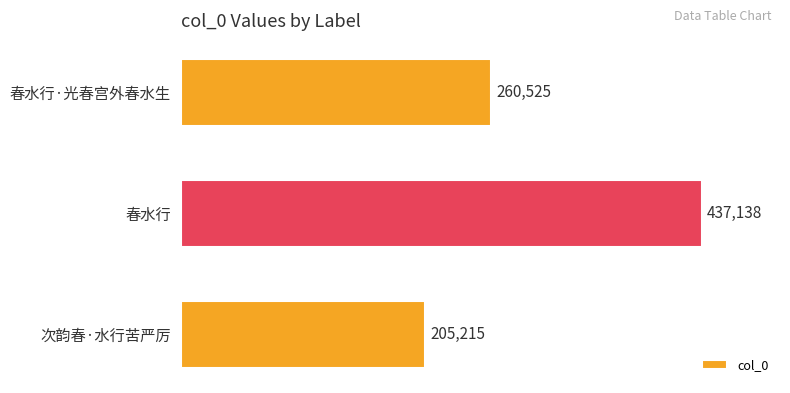

What is the change in value from 春水行 to 春水行·光春宫外春水生?

-176613